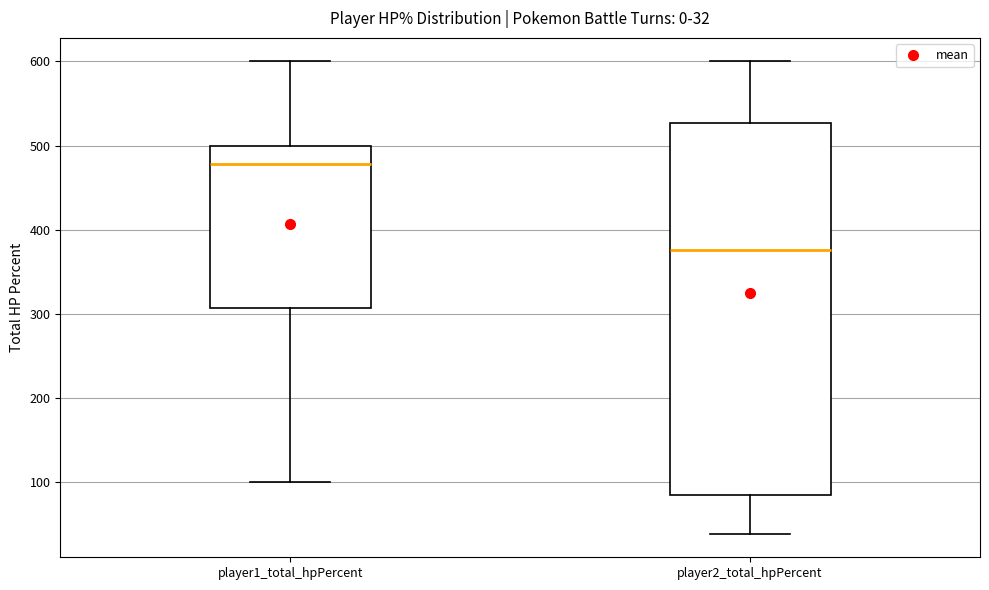

Which box has the lowest median line?

player2_total_hpPercent